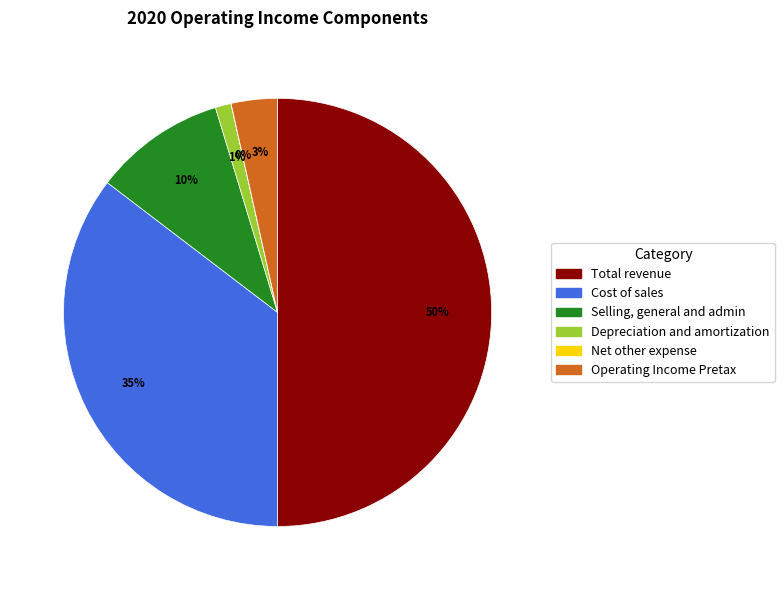

Is Cost of sales the majority of the pie?

No